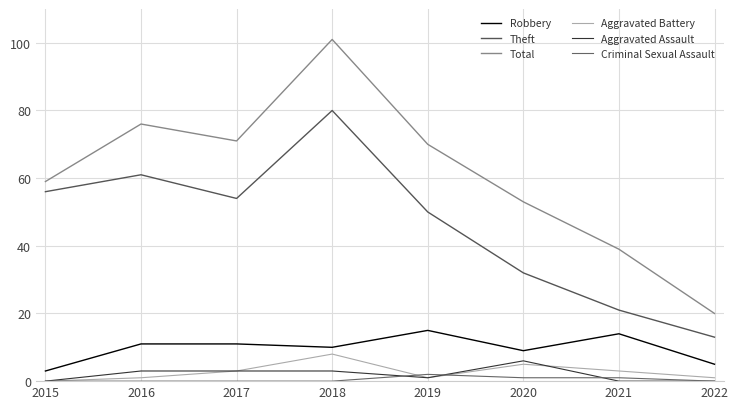

Reading right to left, extract all data points from this chart.

Robbery: 5	14	9	15	10	11	11	3
Theft: 13	21	32	50	80	54	61	56
Total: 20	39	53	70	101	71	76	59
Aggravated Battery: 1	3	5	1	8	3	1	0
Aggravated Assault: 0	0	6	1	3	3	3	0
Criminal Sexual Assault: 0	1	1	2	0	0	0	0